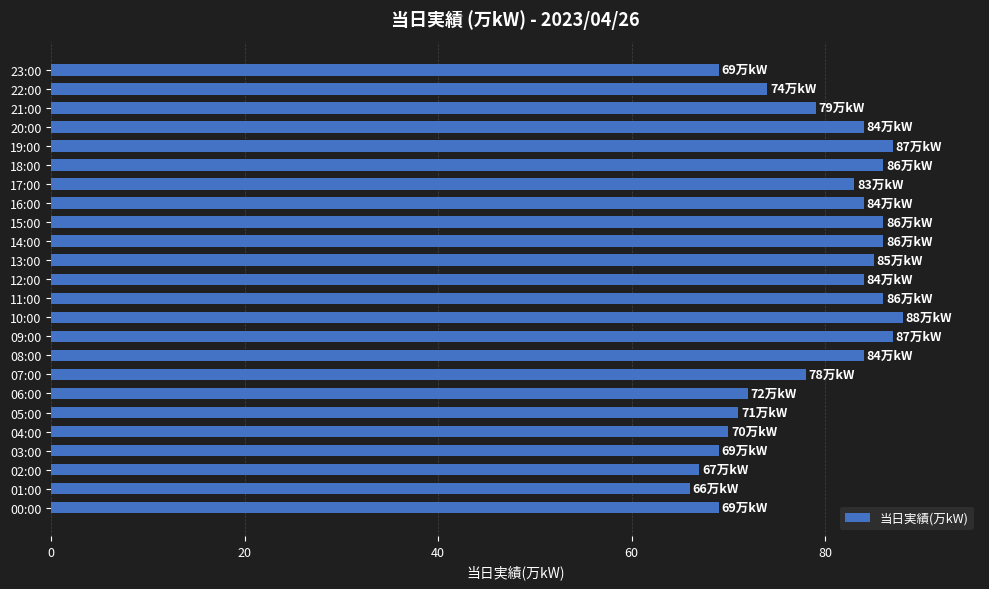

What is the minimum value shown in the chart?

66